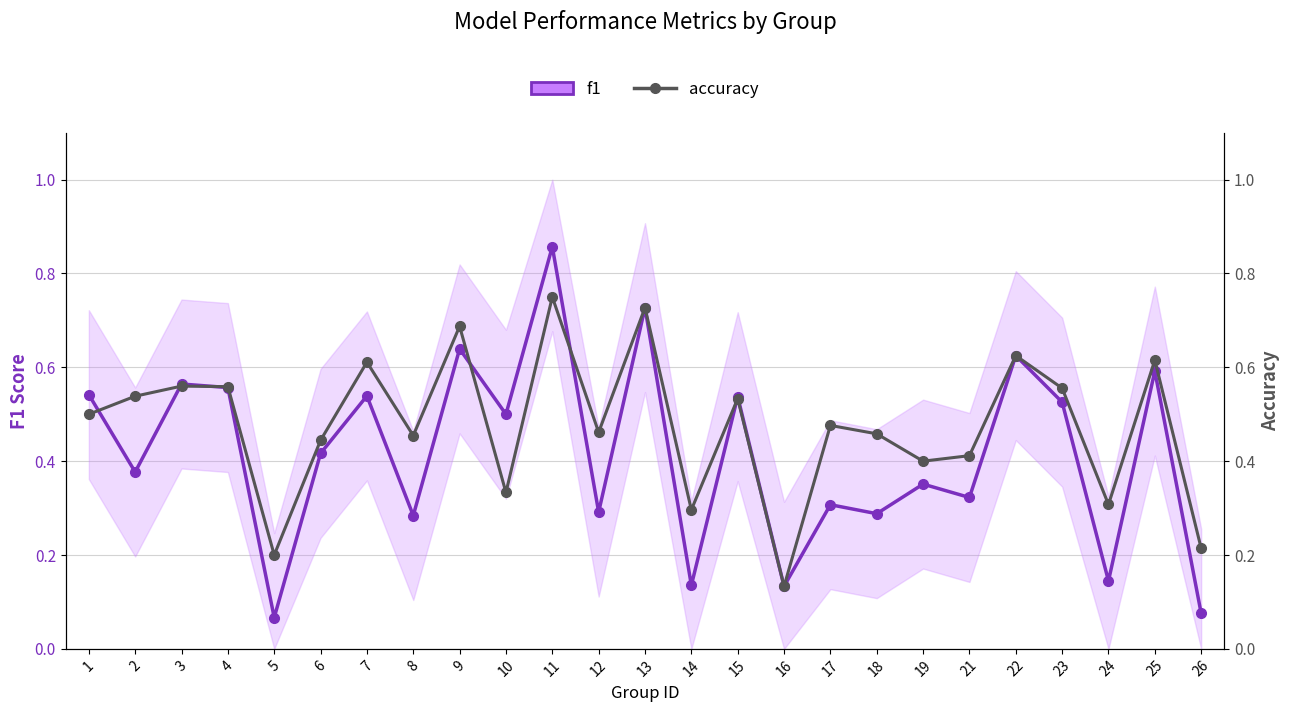

Reading left to right, transcribe all the data shown in this chart.

f1: 0.5	0.4	0.6	0.6	0.1	0.4	0.5	0.3	0.6	0.5	0.9	0.3	0.7	0.1	0.5	0.1	0.3	0.3	0.4	0.3	0.6	0.5	0.1	0.6	0.1
accuracy: 0.5	0.5	0.6	0.6	0.2	0.4	0.6	0.5	0.7	0.3	0.8	0.5	0.7	0.3	0.5	0.1	0.5	0.5	0.4	0.4	0.6	0.6	0.3	0.6	0.2